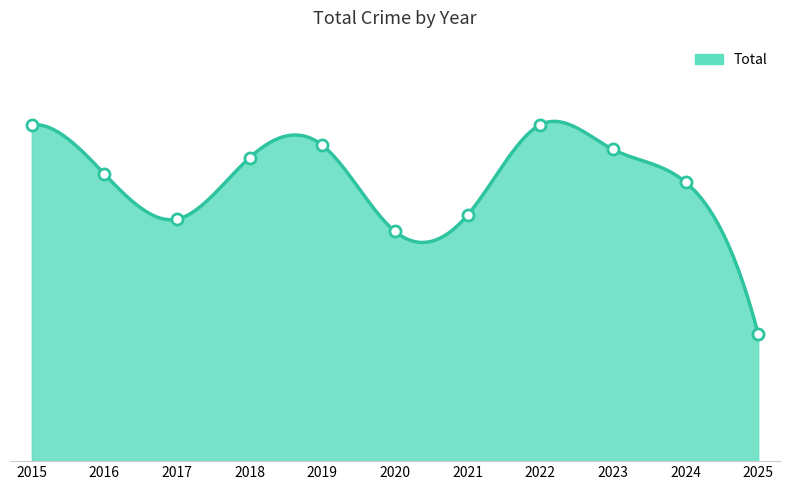

Reading left to right, what are all the values shown in this chart?

82	70	59	74	77	56	60	82	76	68	31